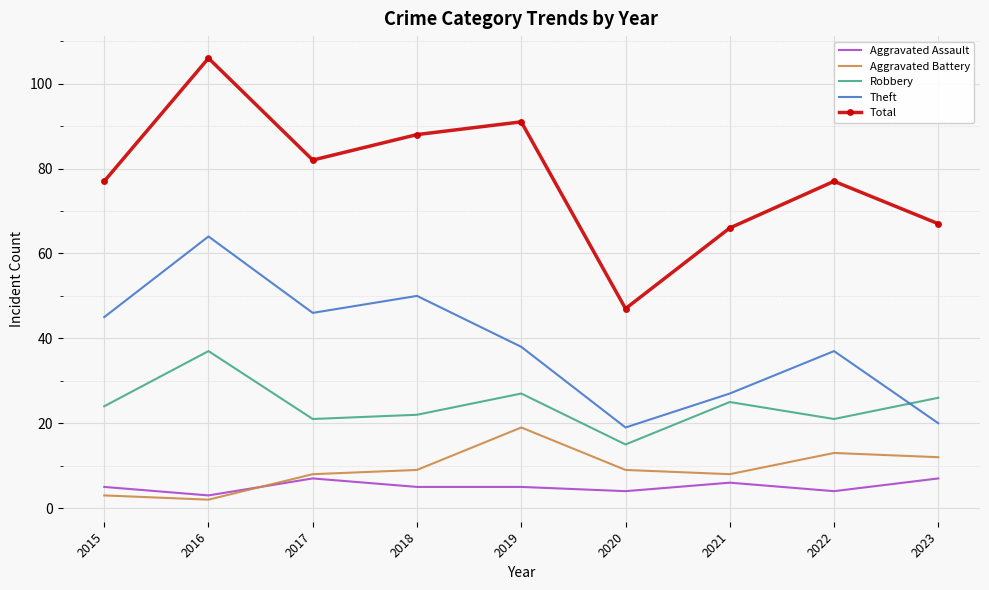

At how many categories does at least one series exceed 14?

9